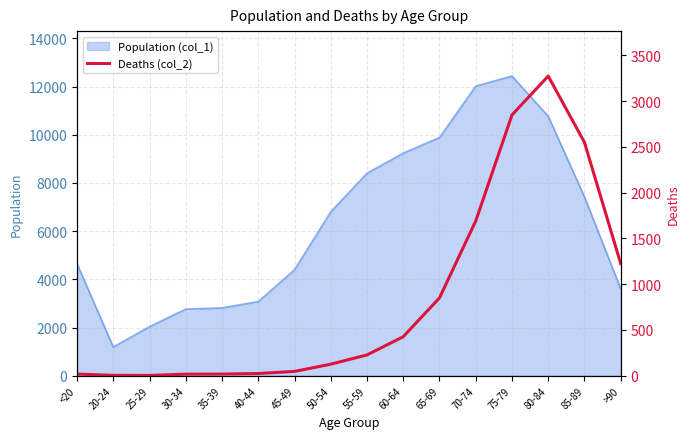

At which category does the chart reach its peak across all series?

80-84